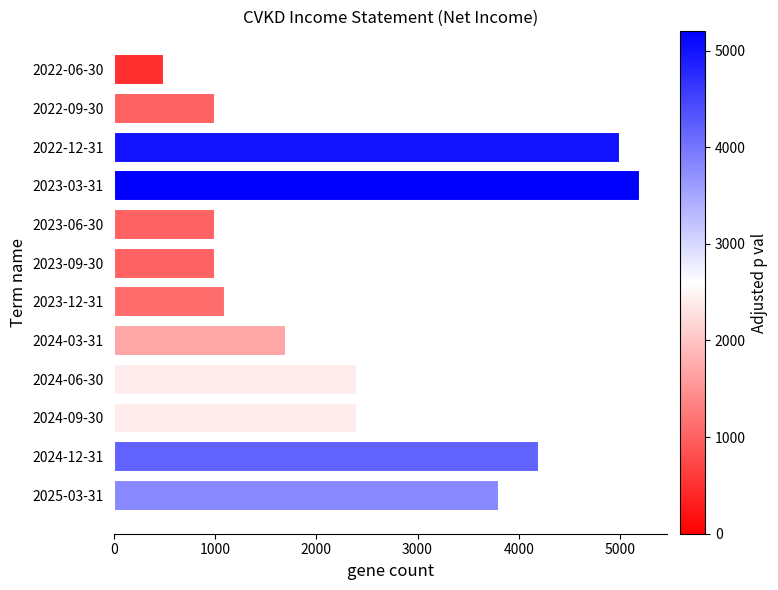

Which label corresponds to the largest value in the chart?

2023-03-31